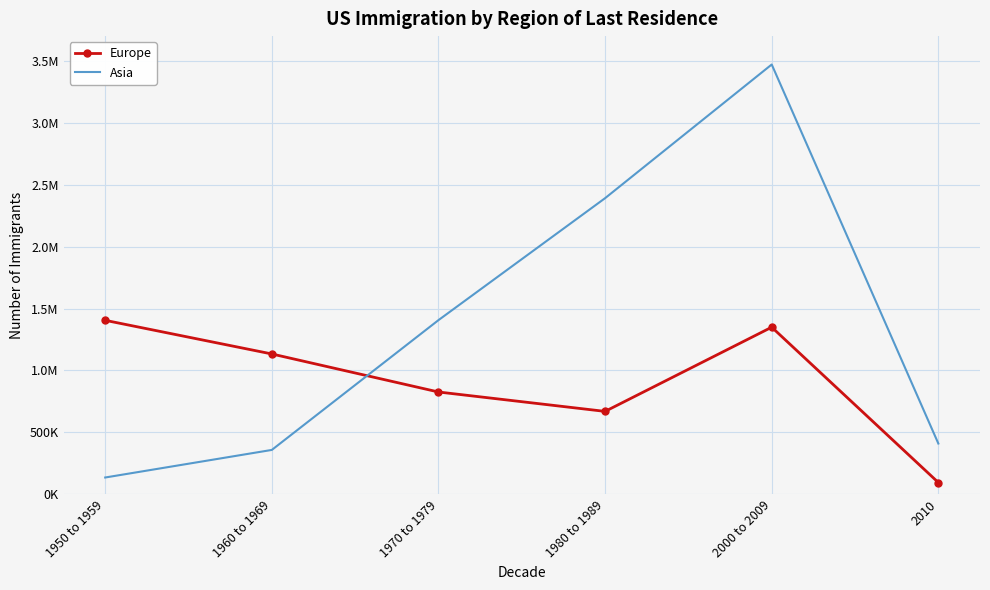

At which label is Europe closest to 750201?

1970 to 1979